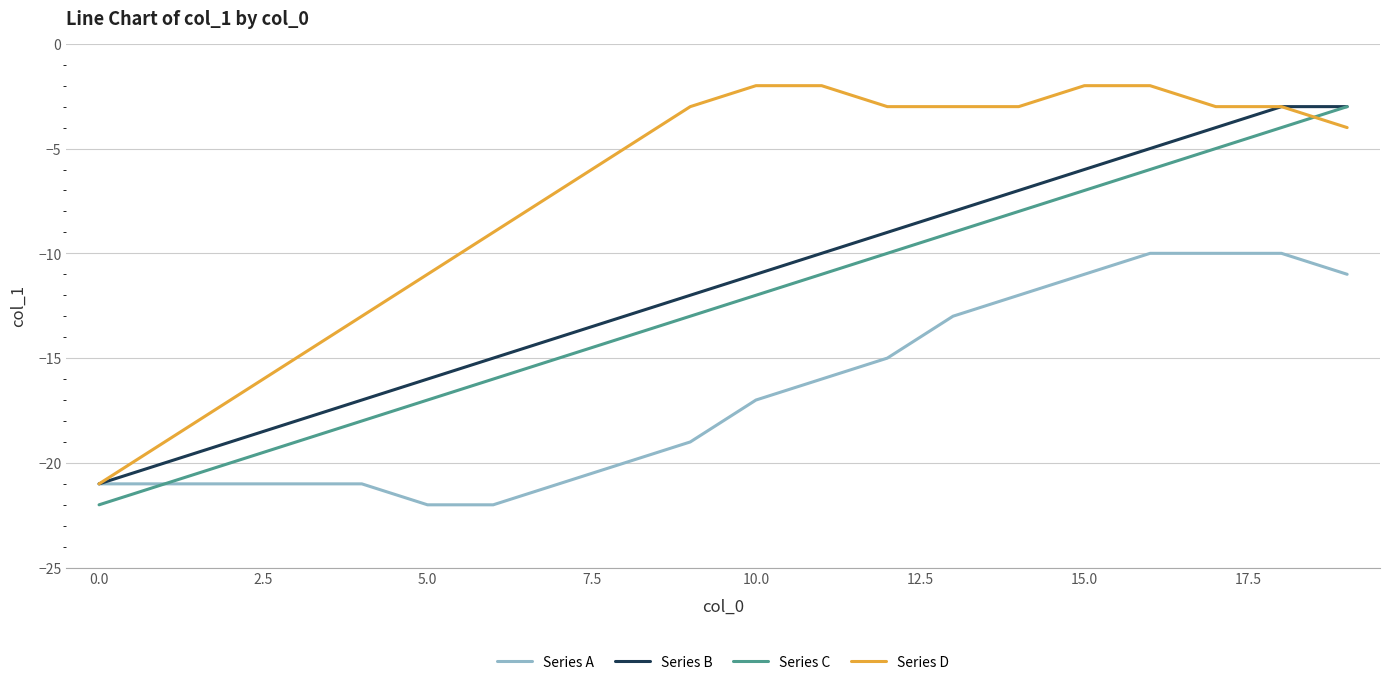

Which series has the largest total across all categories?

Series D